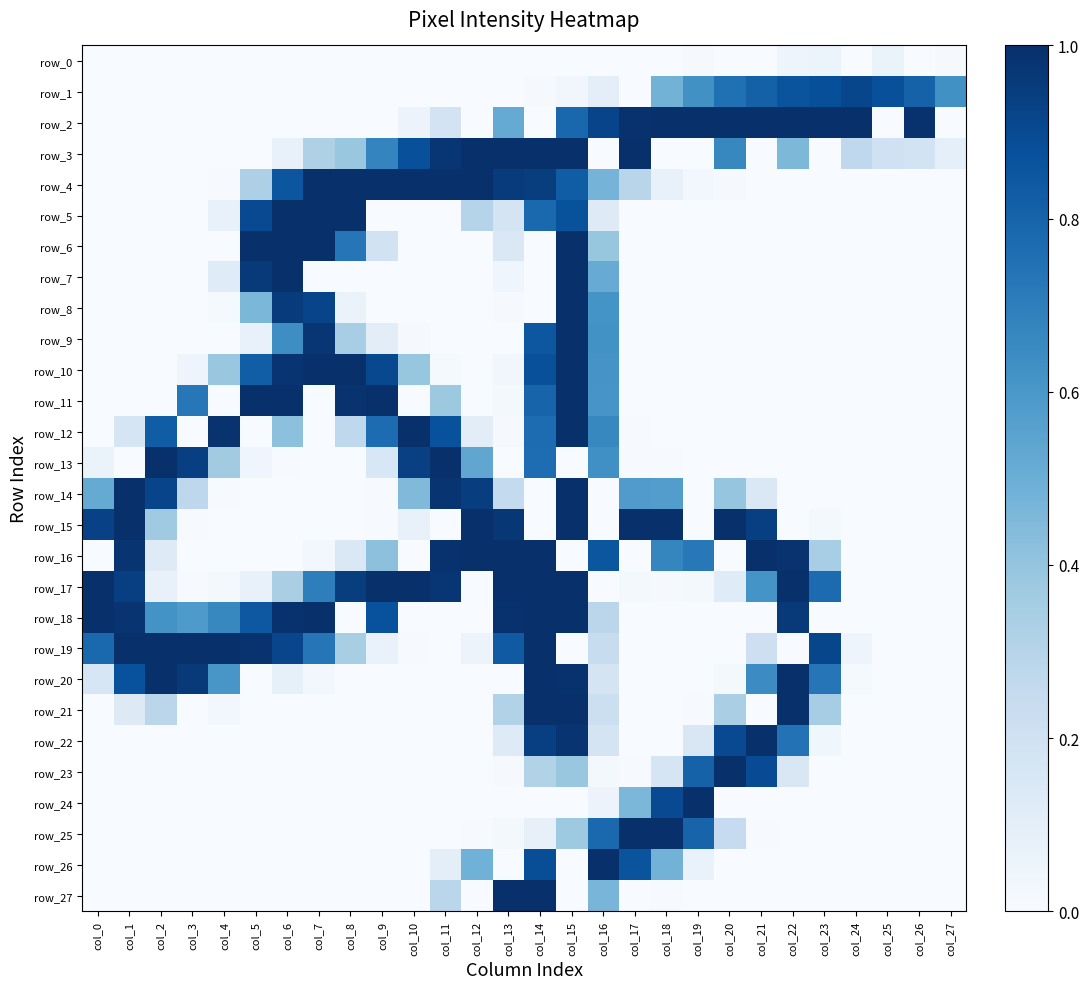

How many data points in row_15 are above 0?

14